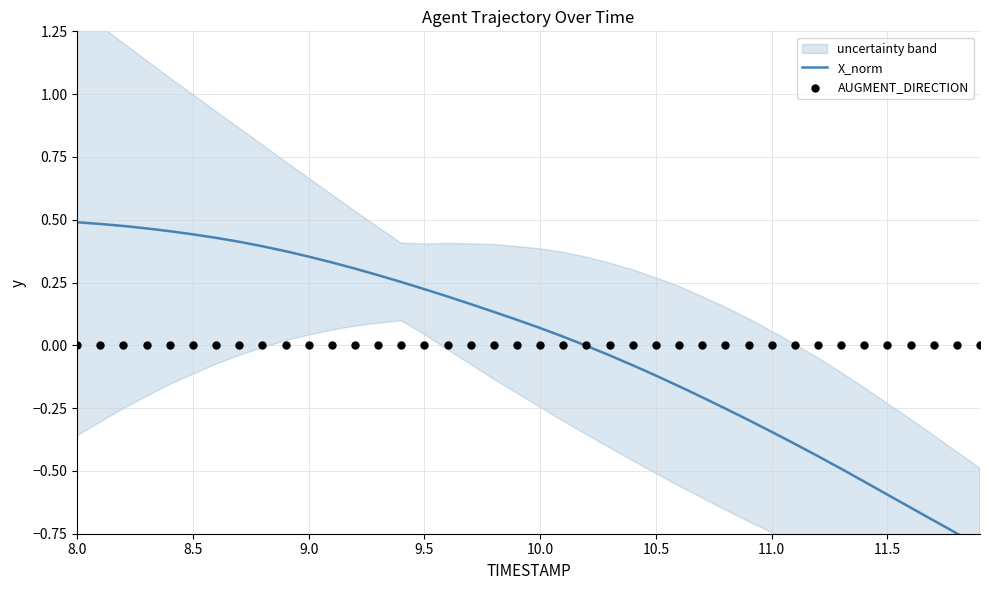

Which series has the largest total across all categories?

AUGMENT_DIRECTION